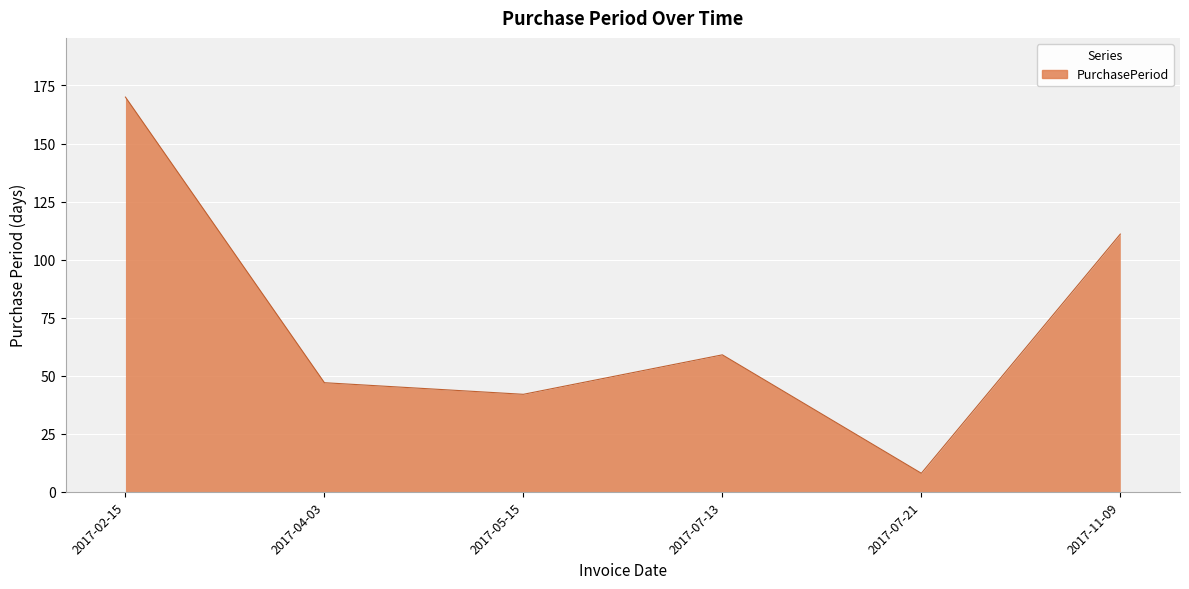

True or false: the data shows 14 at 2017-07-21.

False